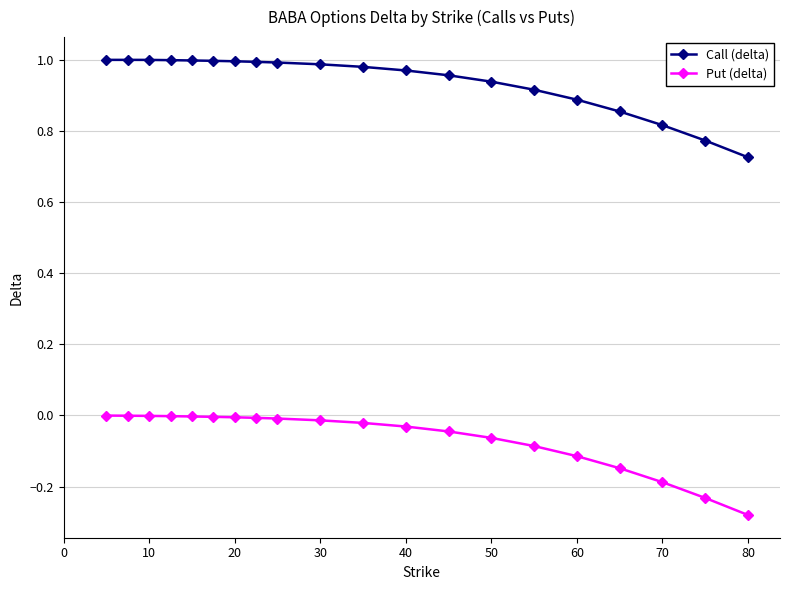

What are all the series names shown in the legend?

Call (delta), Put (delta)